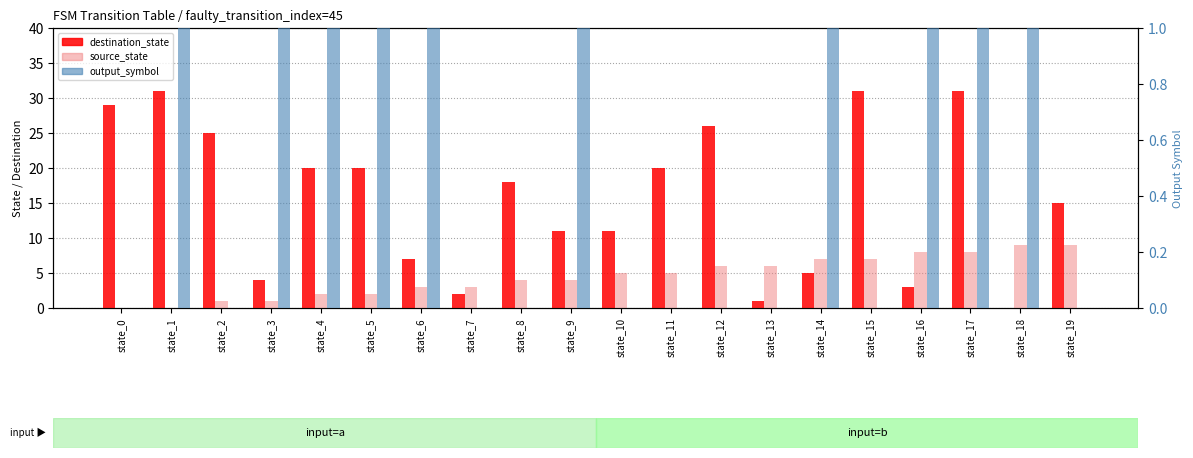

How many positive values does the source_state series have?

18